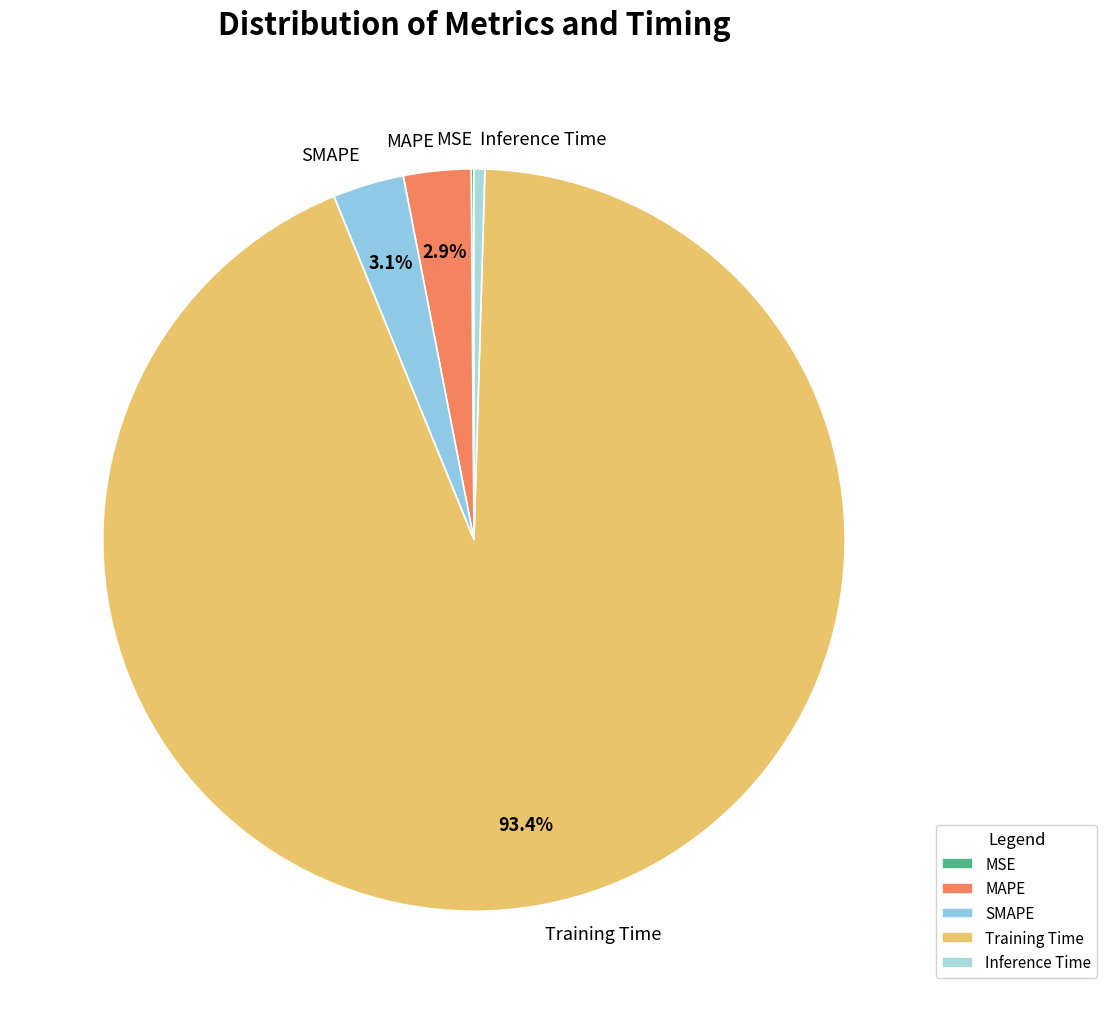

To the nearest percent, what is the difference between the MAPE and Inference Time slice percentages?

2%